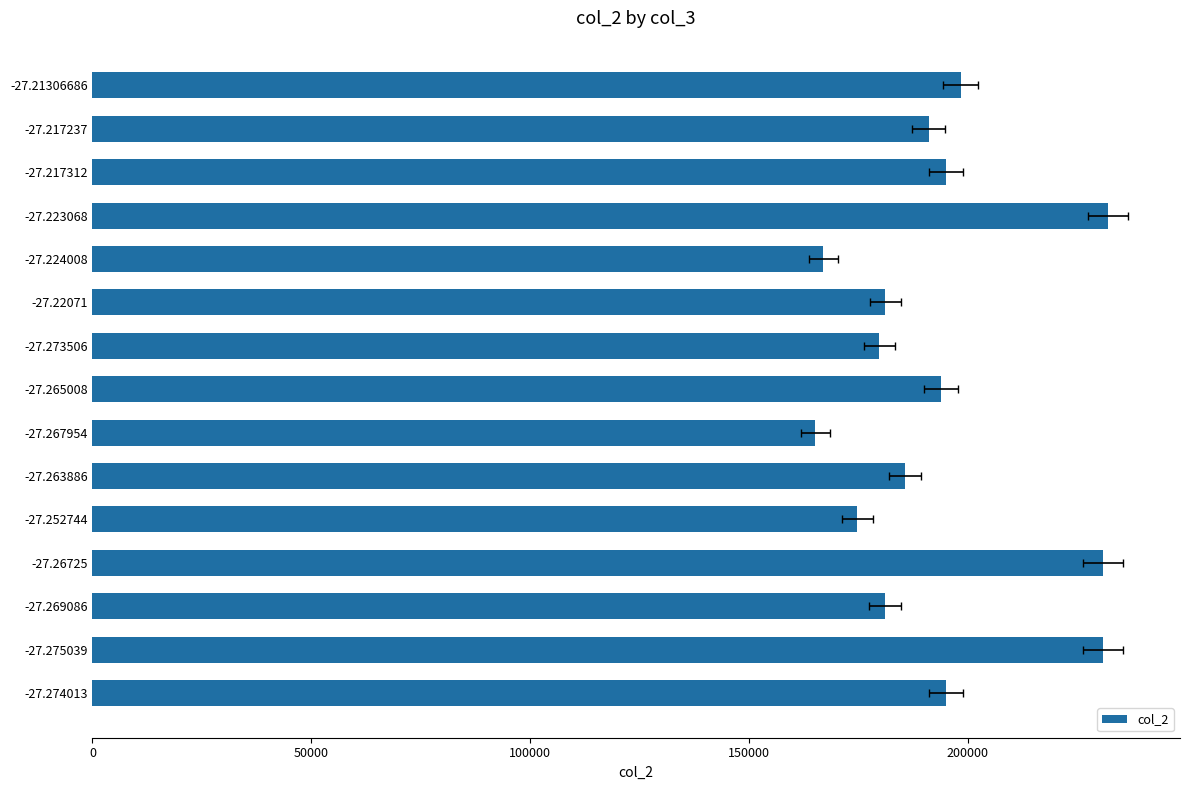

Reading left to right, what are all the values shown in this chart?

195040	230847	181150	230929	174796	185700	165142	193875	179803	181195	166953	232018	195018	191065	198389